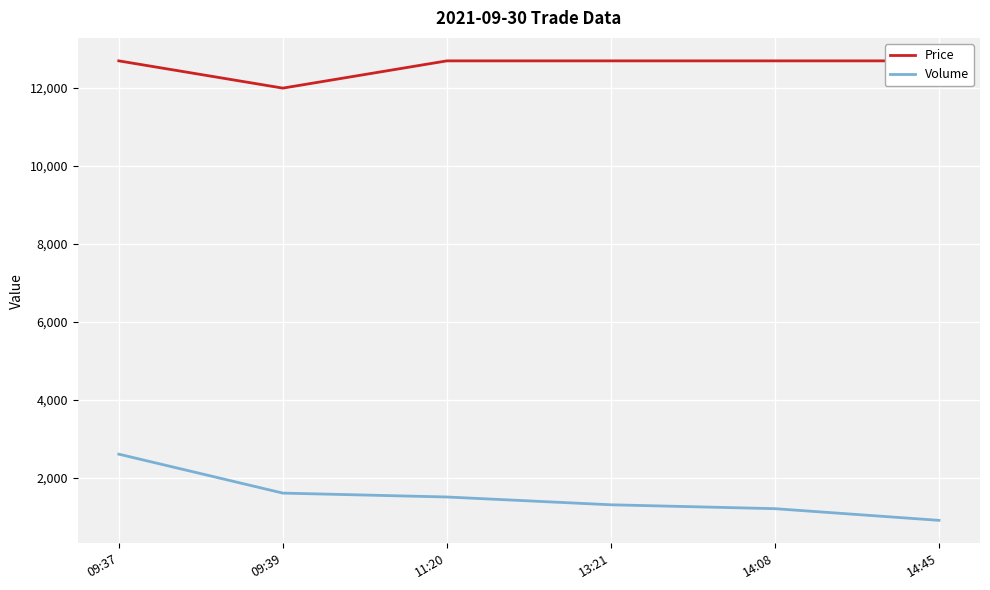

Reading right to left, list all the values displayed in this chart.

Price: 12700	12700	12700	12700	12000	12700
Volume: 900	1200	1300	1500	1600	2600